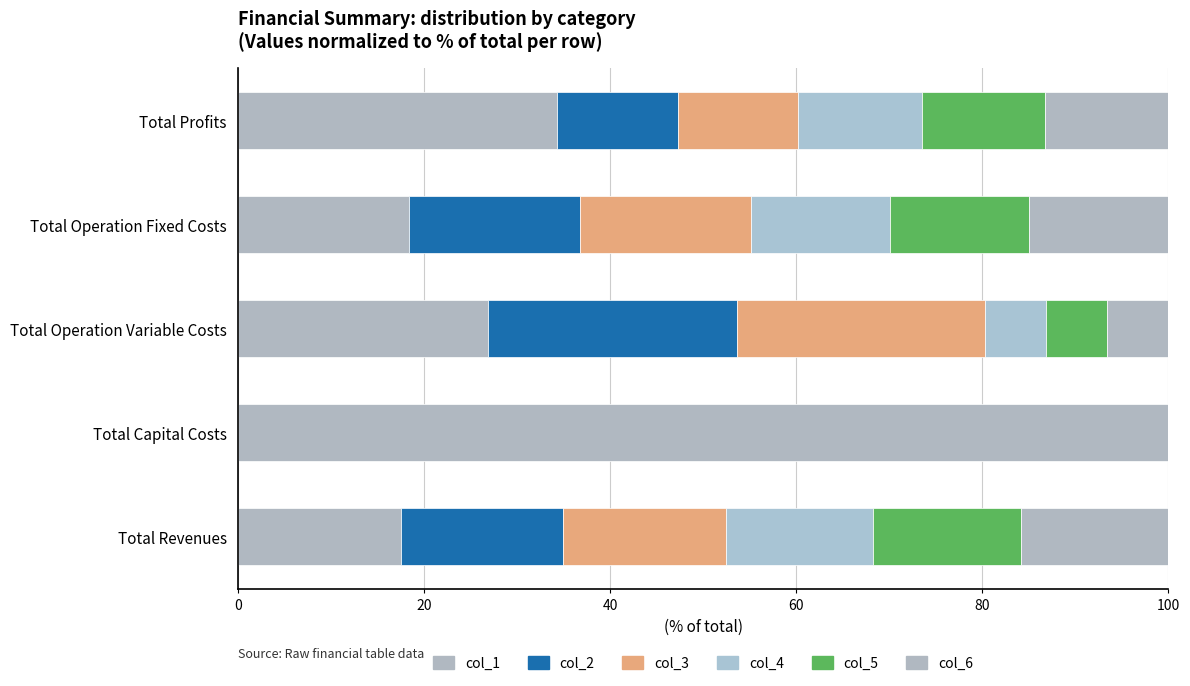

Which series has the largest total across all categories?

col_1